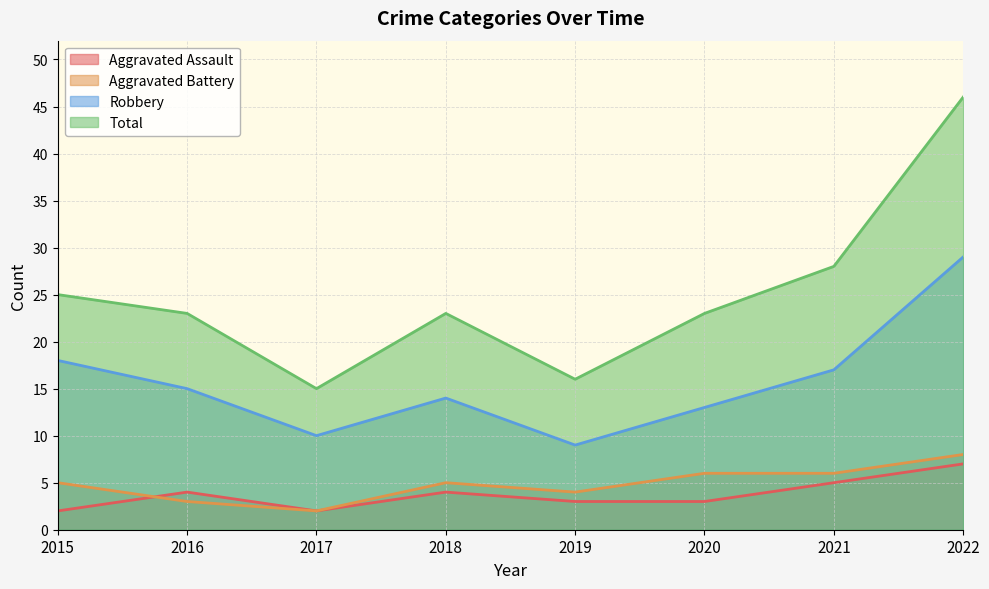

Rank the categories by Aggravated Battery value from lowest to highest.

2017, 2016, 2019, 2015, 2018, 2020, 2021, 2022